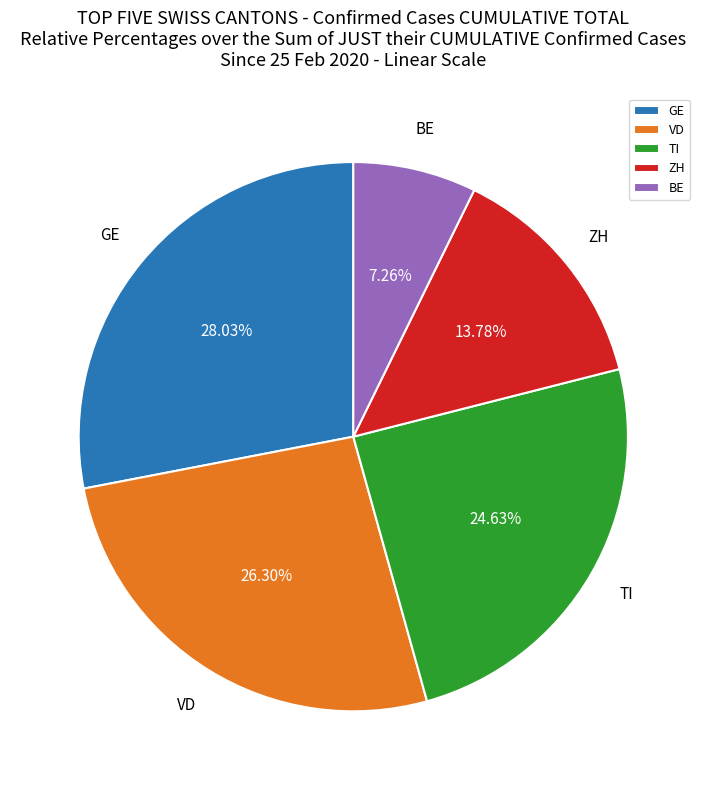

How many segments does this pie chart have?

5